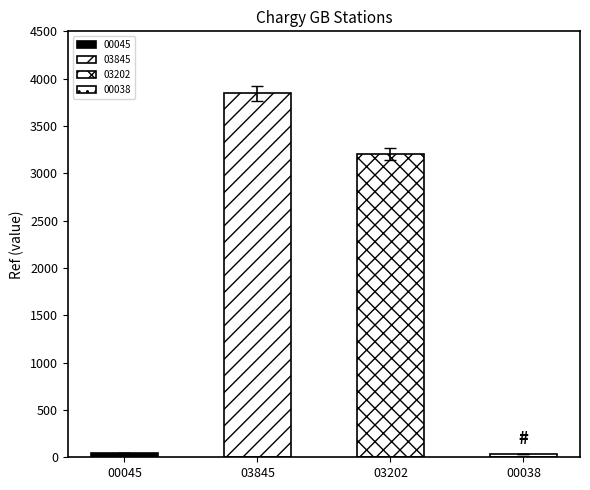

List the labels in order of value, largest first.

03845, 03202, 00045, 00038